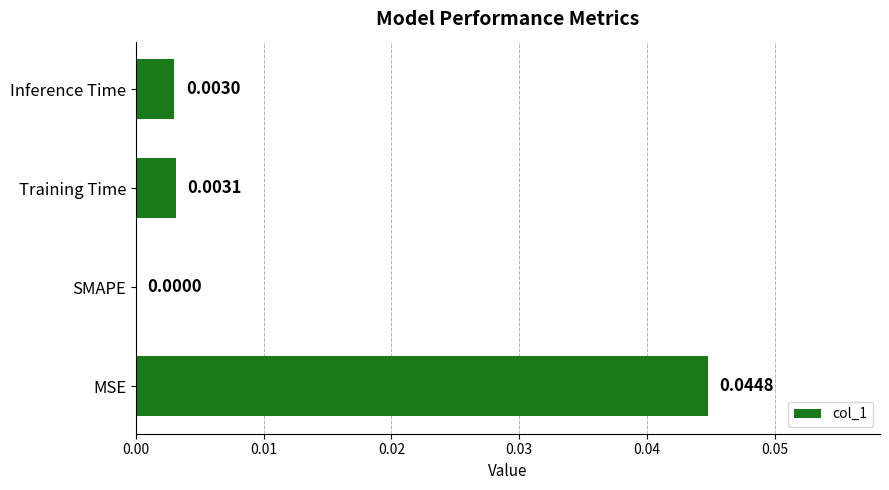

Which has a higher value, SMAPE or Training Time?

Training Time